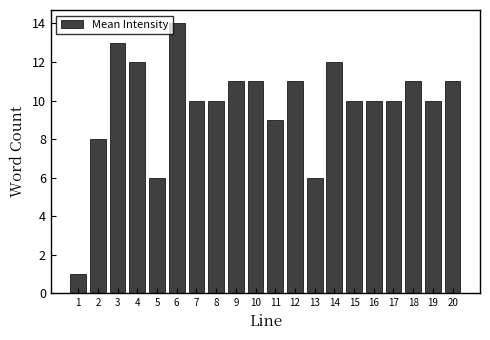

Reading left to right, extract all data points from this chart.

1	8	13	12	6	14	10	10	11	11	9	11	6	12	10	10	10	11	10	11